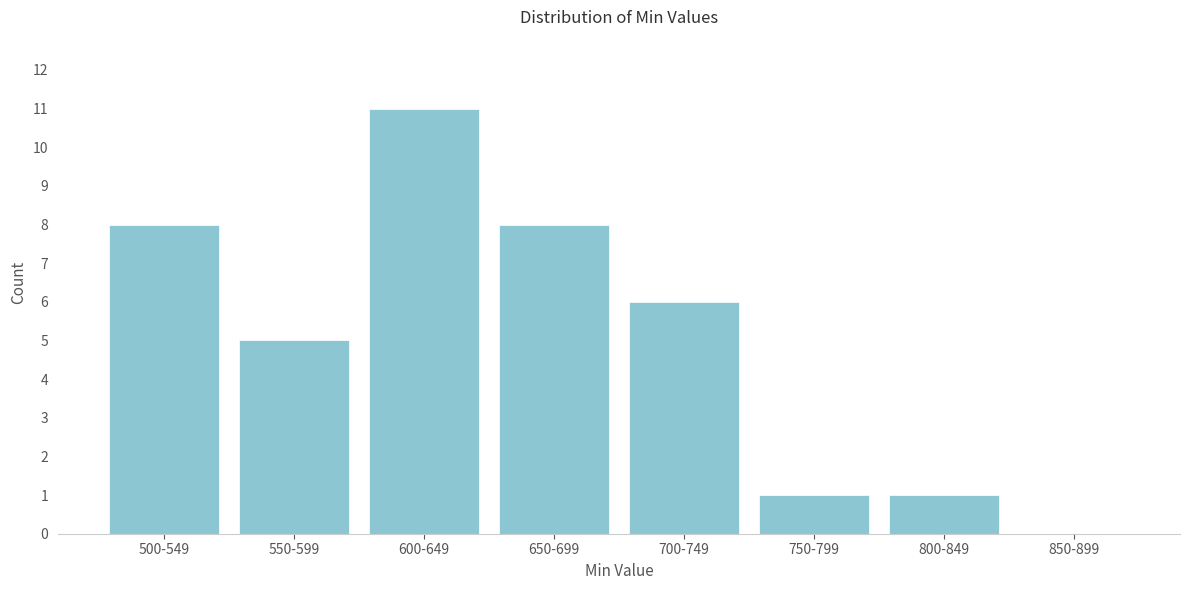

Reading left to right, what are all the values shown in this chart?

500-549=8	550-599=5	600-649=11	650-699=8	700-749=6	750-799=1	800-849=1	850-899=0